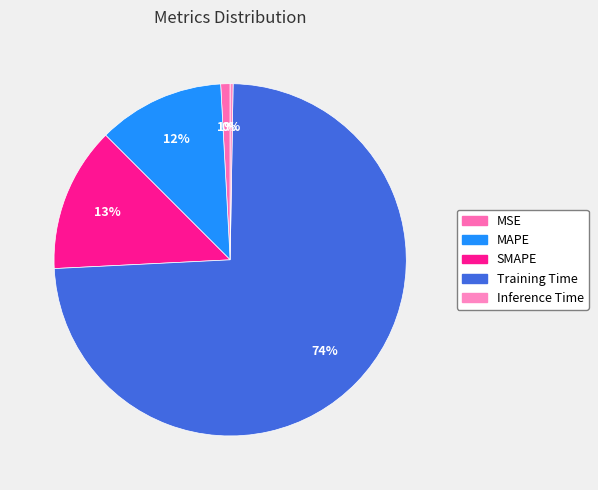

To the nearest percent, what is the combined percentage of Training Time and Inference Time?

74%